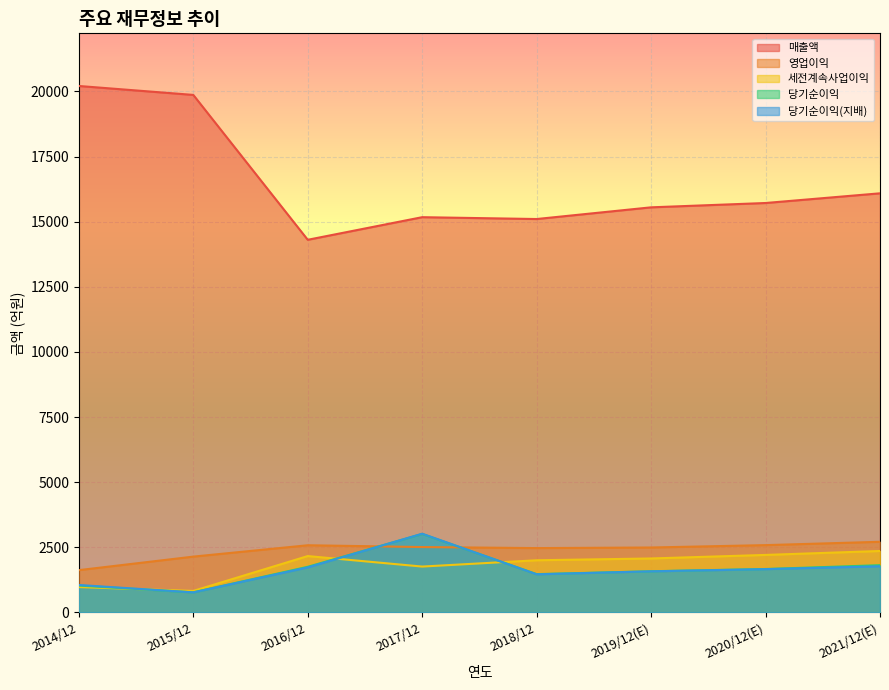

How many lines are shown in the chart?

5